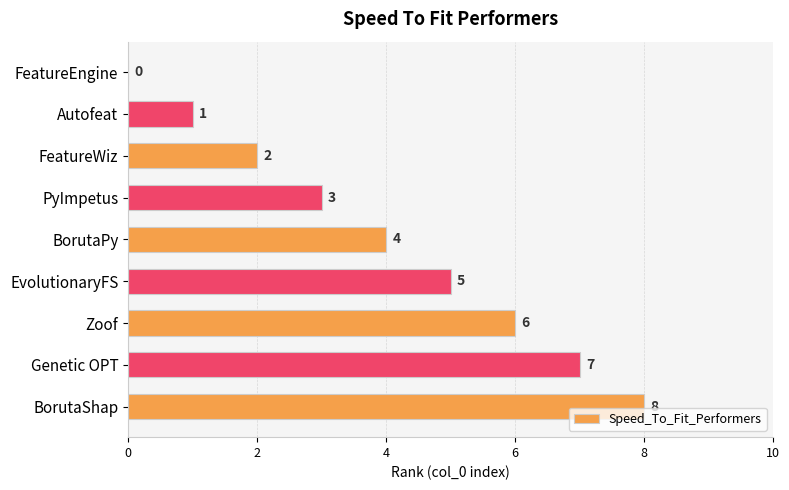

How many values are above zero?

8